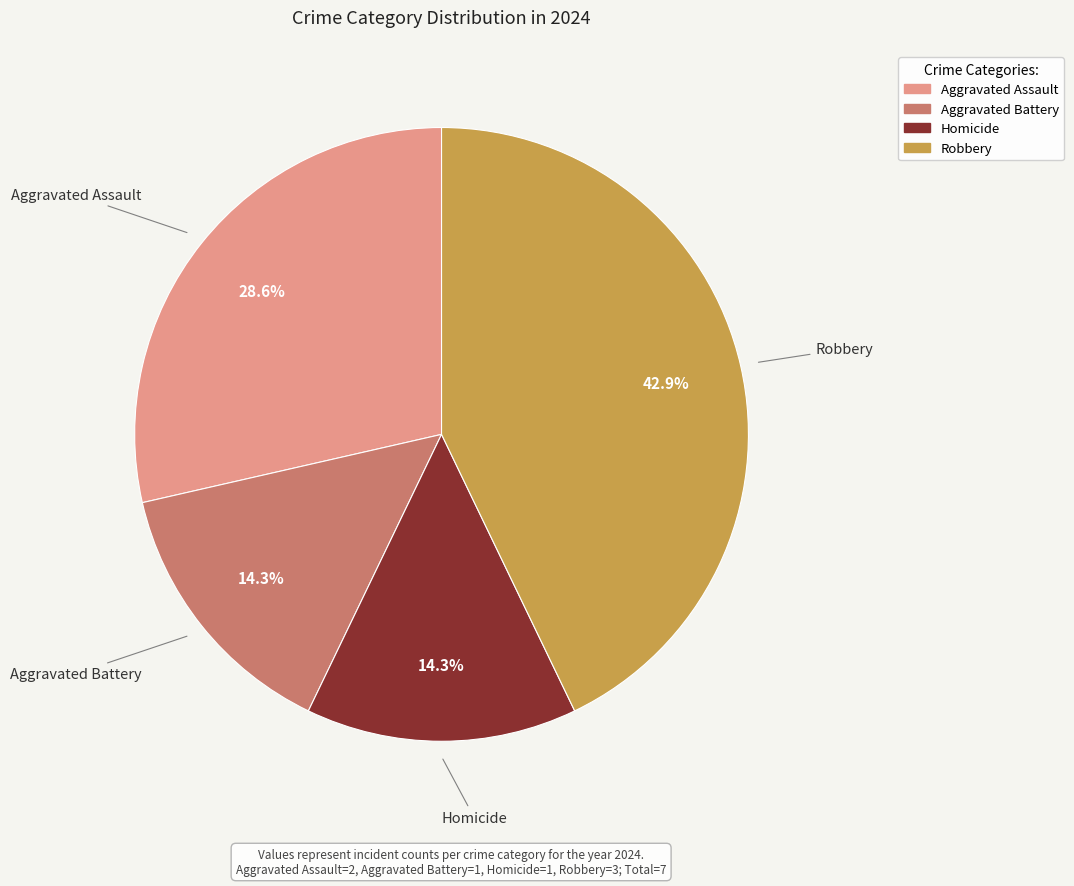

Which category has the biggest portion of the pie?

Robbery